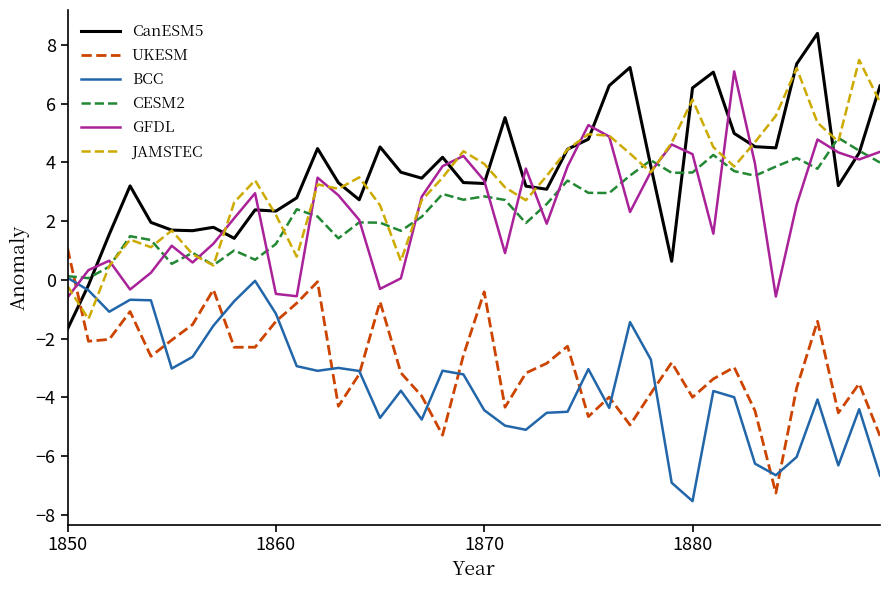

What is the maximum value for GFDL?

7.1